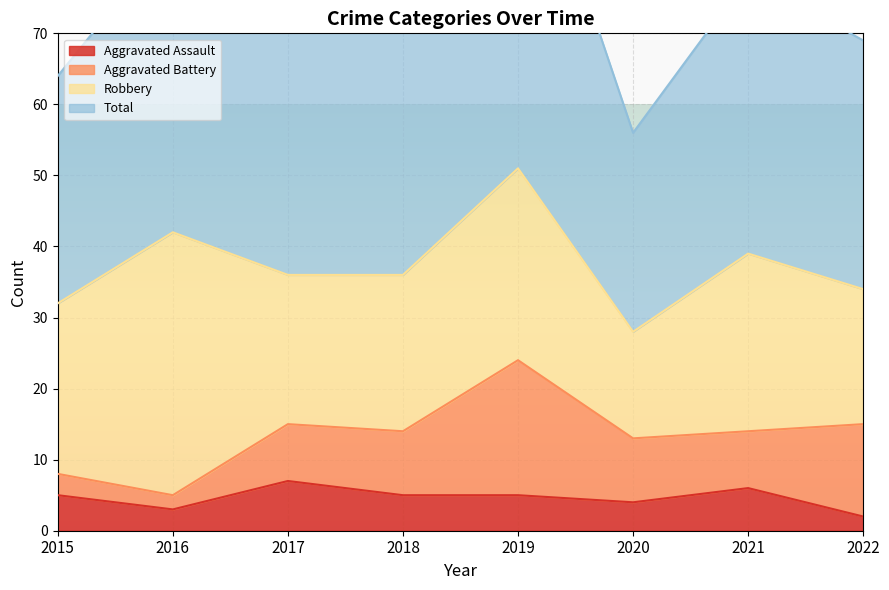

What is the sum of all Total values?

601